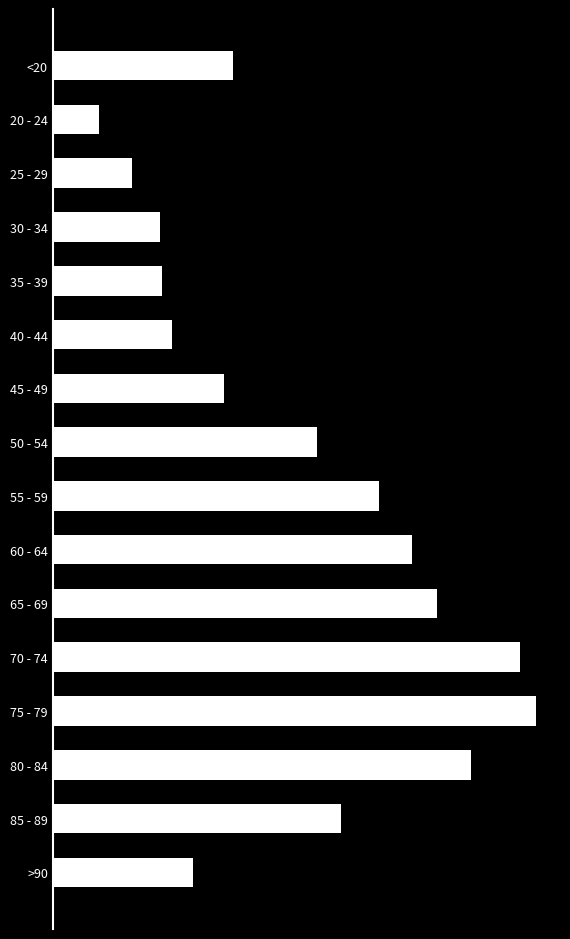

Does the chart contain any negative values?

No